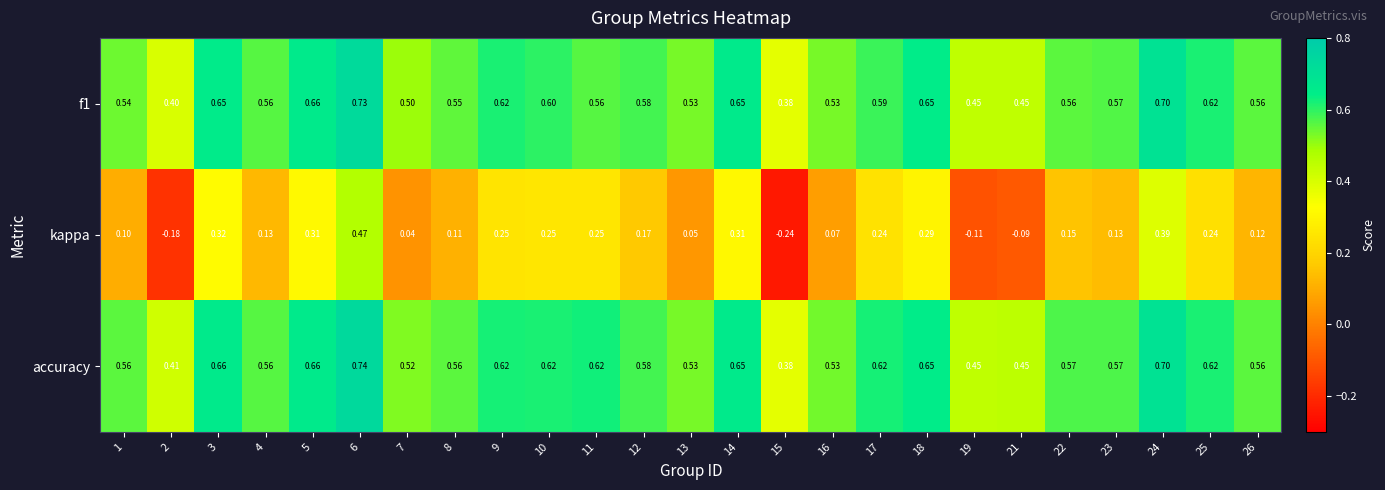

Is the value of kappa at 6 greater than the value of accuracy at 12?

No